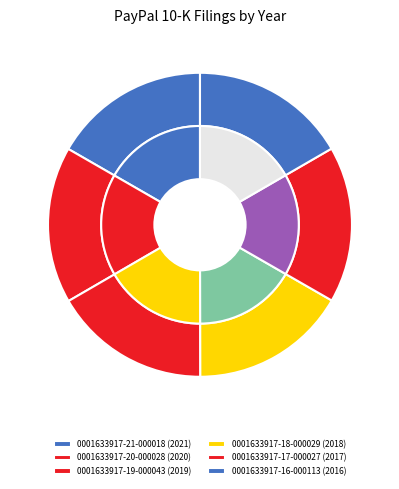

Between 0001633917-21-000018 and 0001633917-18-000029, which is larger?

0001633917-21-000018